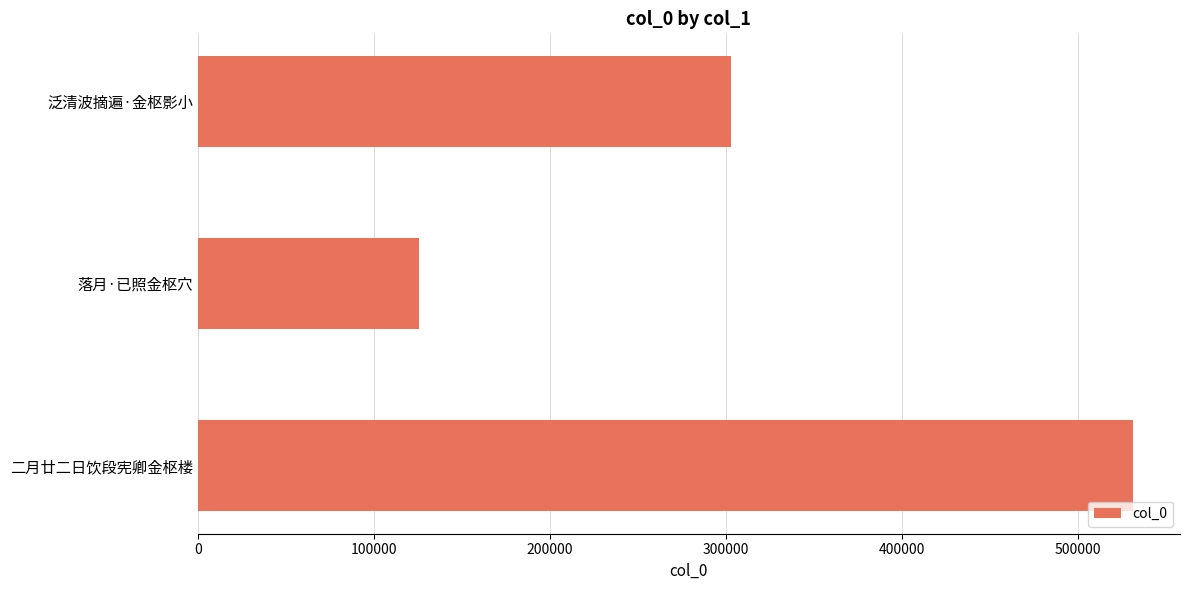

The value at 落月·已照金枢穴 is 125466. True or false?

True